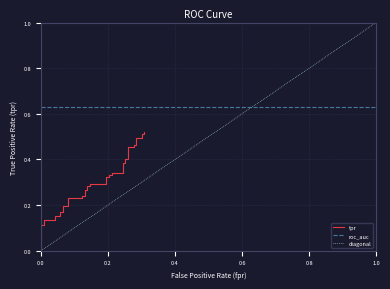

How many times do roc_auc and diagonal cross each other?

1